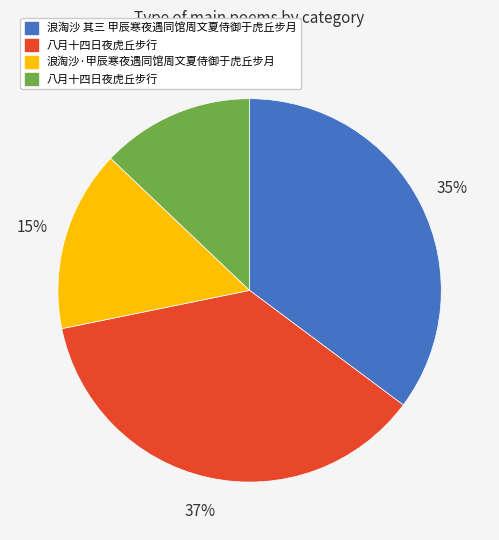

Does any single category account for the majority?

No